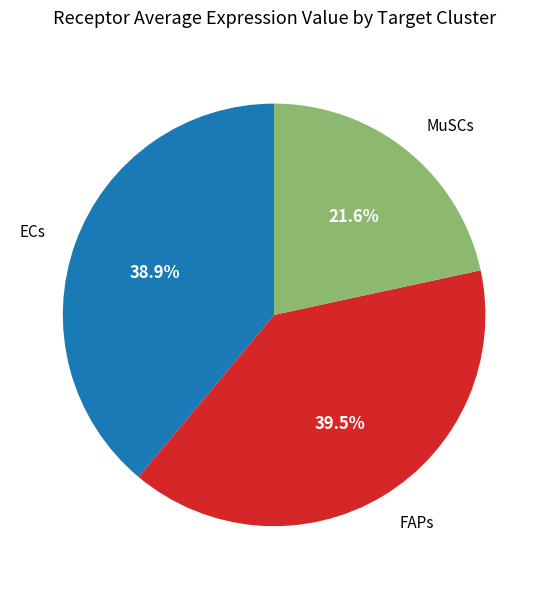

To the nearest percent, what percentage of the pie is MuSCs?

22%